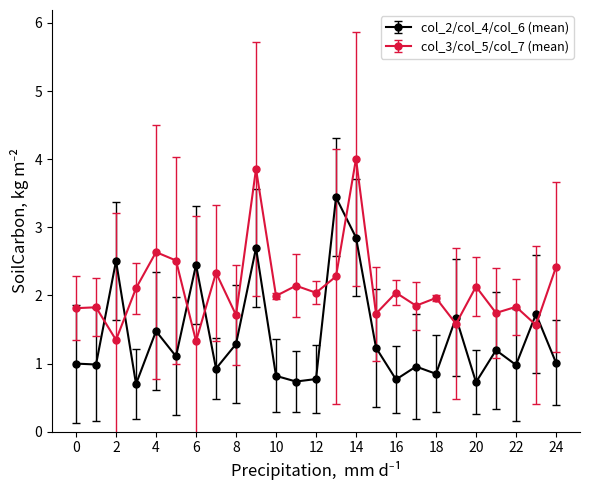

Rank the series by their maximum value, from lowest to highest.

col_2/col_4/col_6 (mean), col_3/col_5/col_7 (mean)